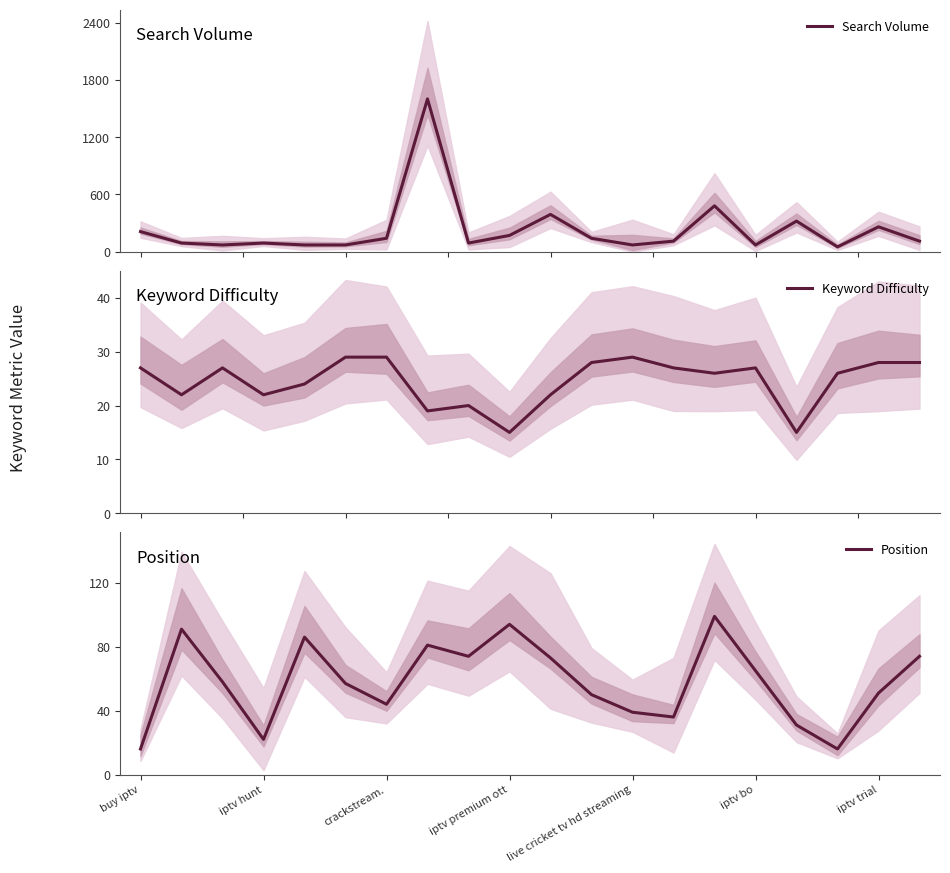

How many lines are shown in the chart?

3